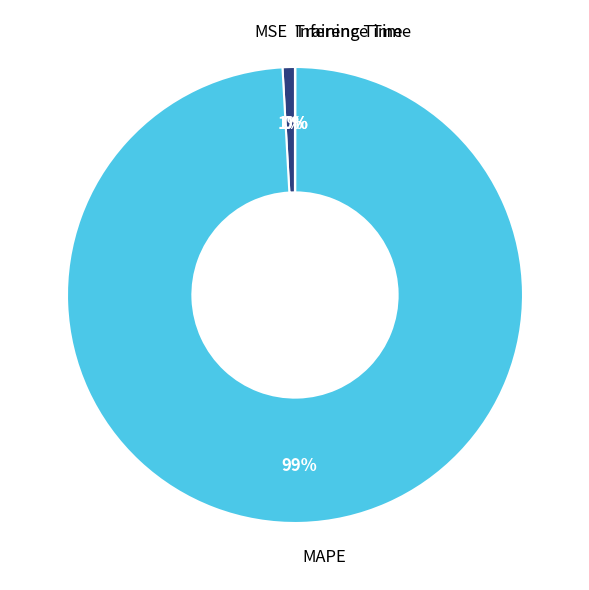

Does any single category account for the majority?

Yes